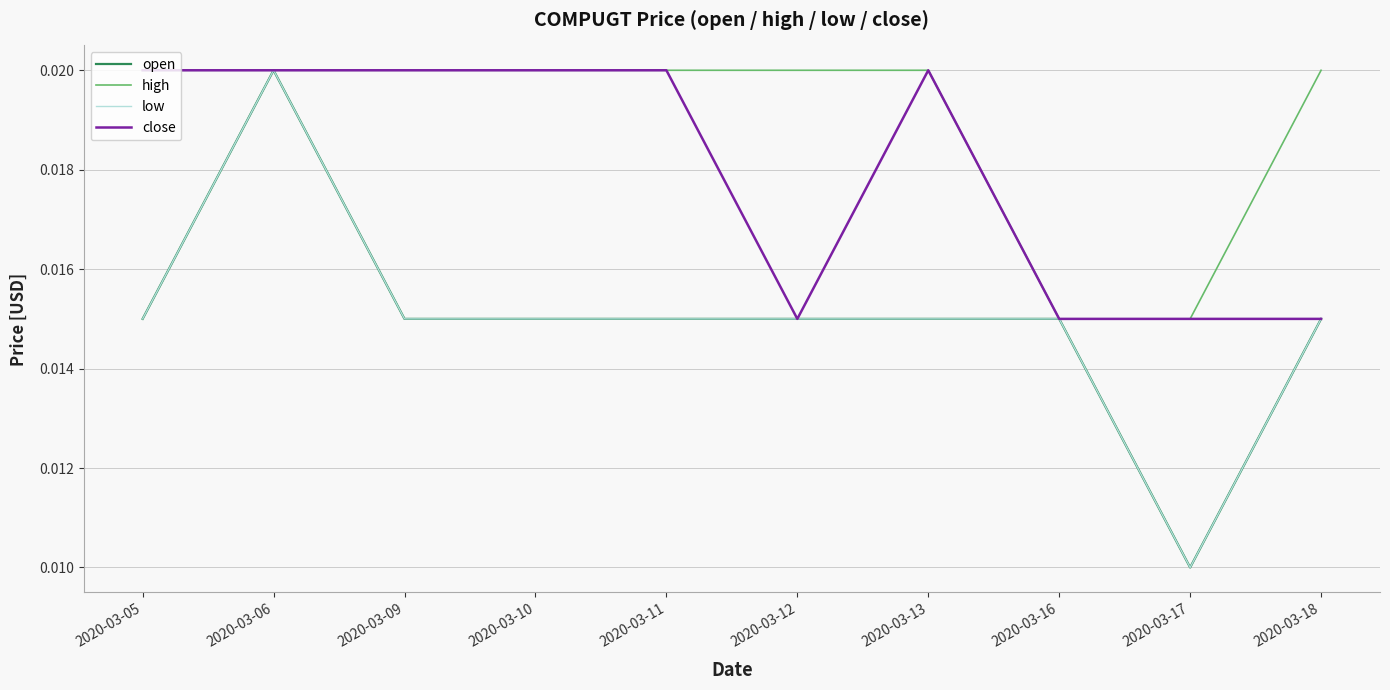

Which has a higher value, 2020-03-17 or 2020-03-10?

2020-03-10